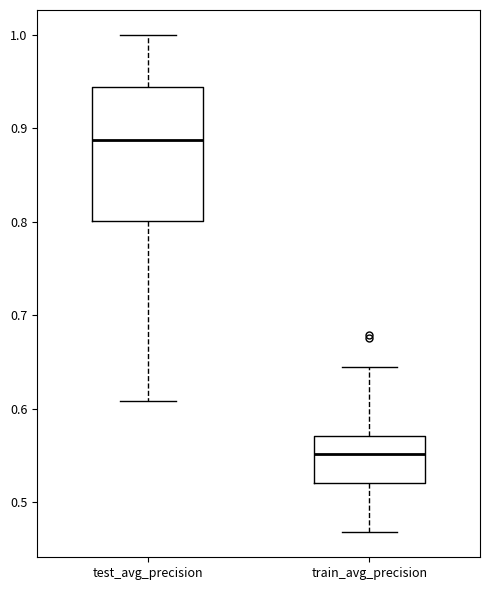

Where is the lower edge of the box for train_avg_precision on the y-axis? The values are not printed on the chart, so give them approximately, as read against the axis.

0.52